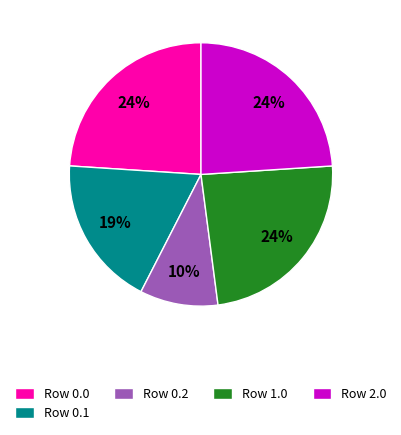

Is the sum of Row 0.2 and Row 0.0 greater than half?

No